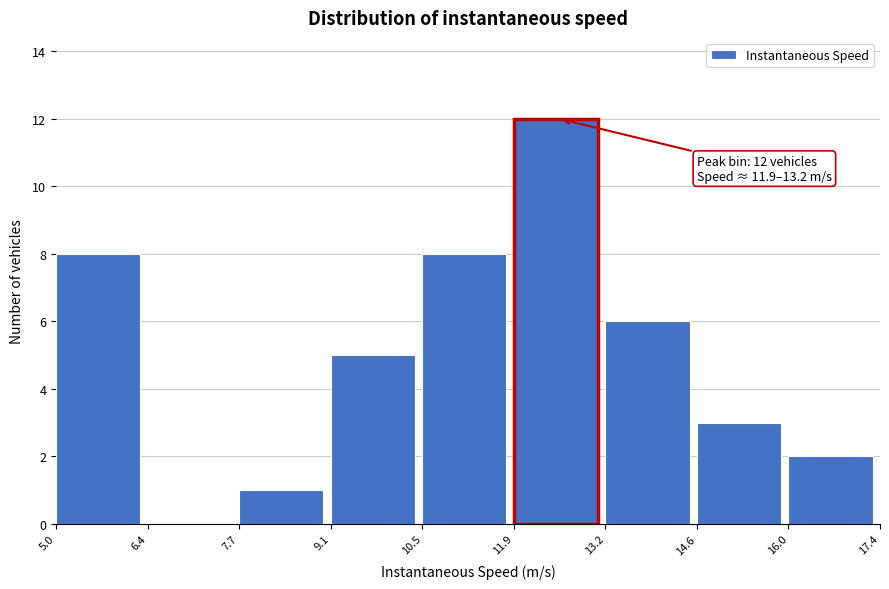

Which range on the x-axis has the tallest bar?

11.9 to 13.2